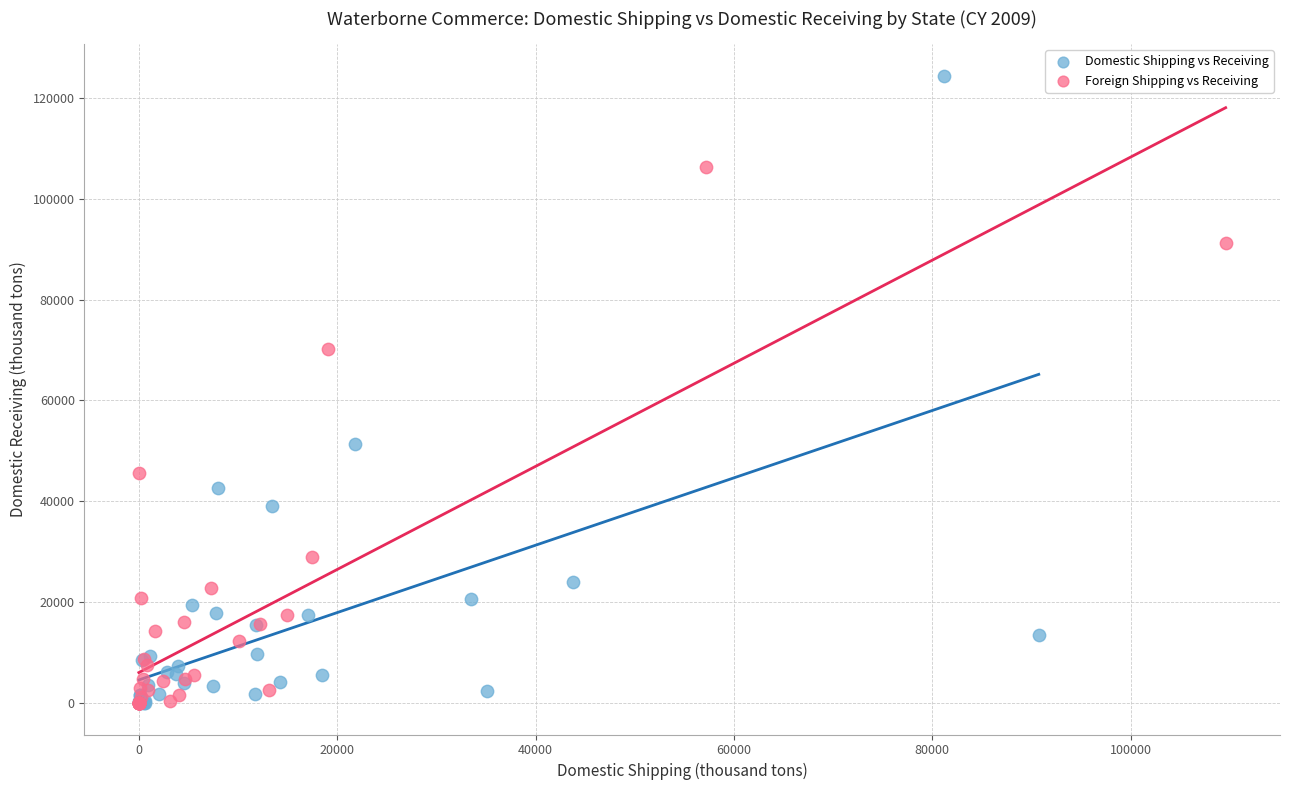

Which series contains the highest Y value?

Domestic Shipping vs Receiving